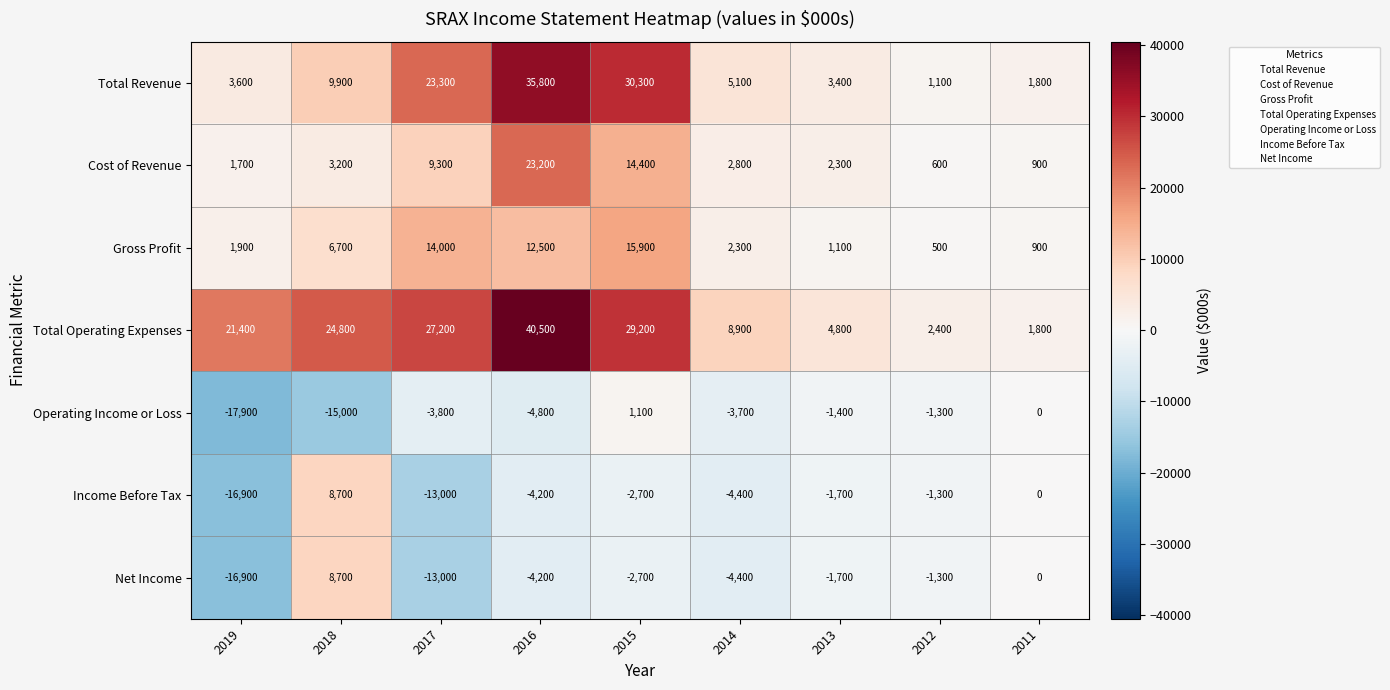

Read the Total Operating Expenses value at 2019, to the nearest 50.

21400